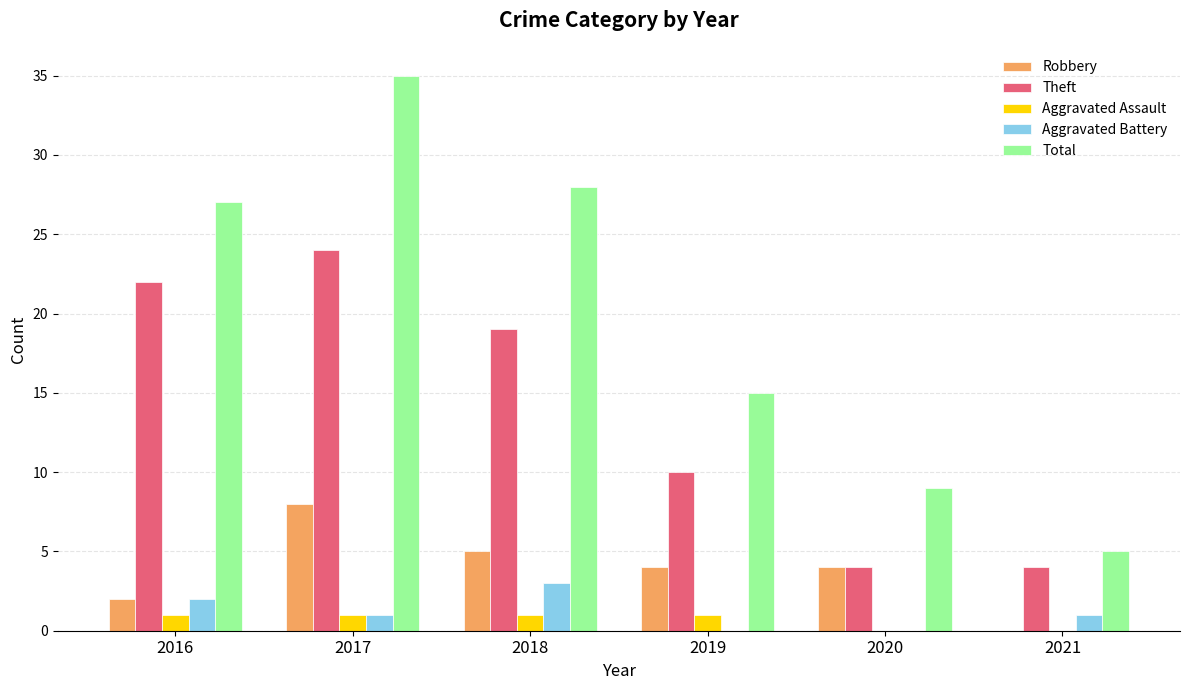

Reading left to right, transcribe all the data shown in this chart.

Robbery: 2	8	5	4	4	0
Theft: 22	24	19	10	4	4
Aggravated Assault: 1	1	1	1	0	0
Aggravated Battery: 2	1	3	0	0	1
Total: 27	35	28	15	9	5